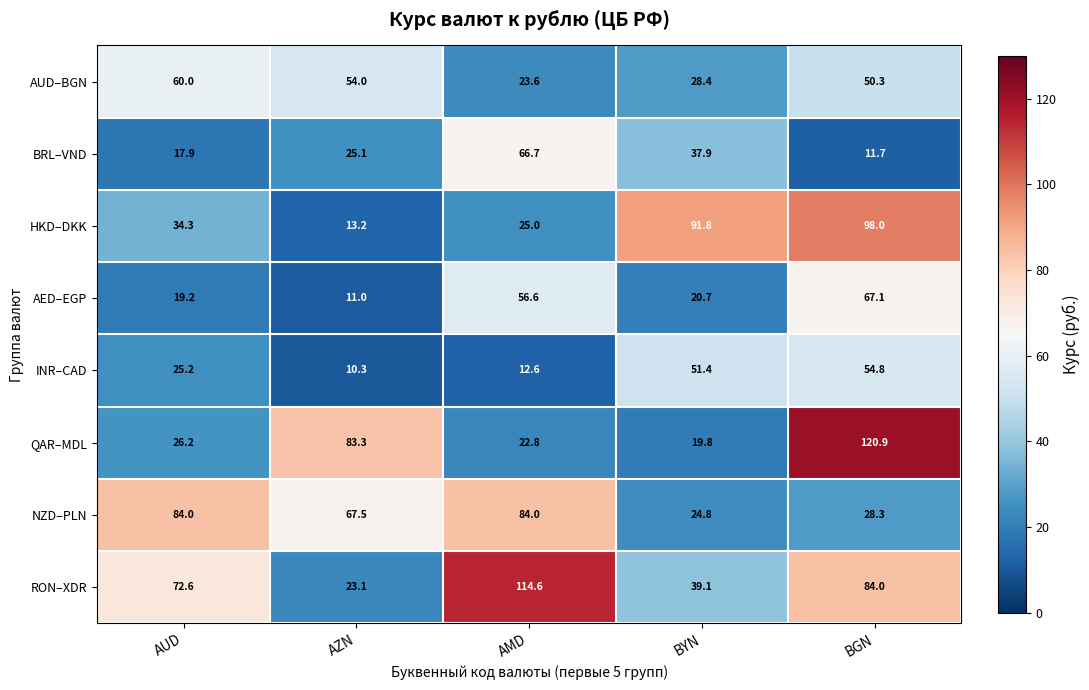

At which label is AUD–BGN closest to 41?

BGN